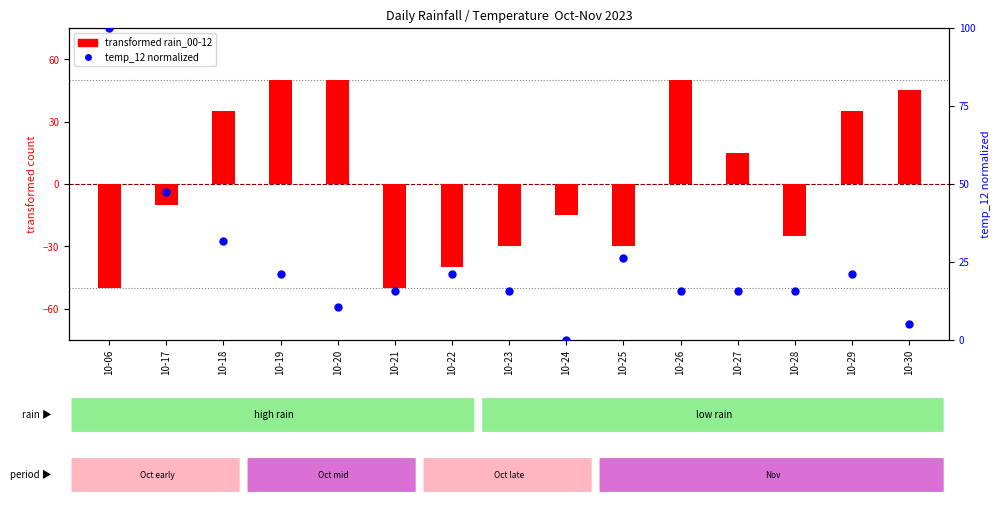

Which series reaches the maximum Y coordinate?

temp_12 (normalized)